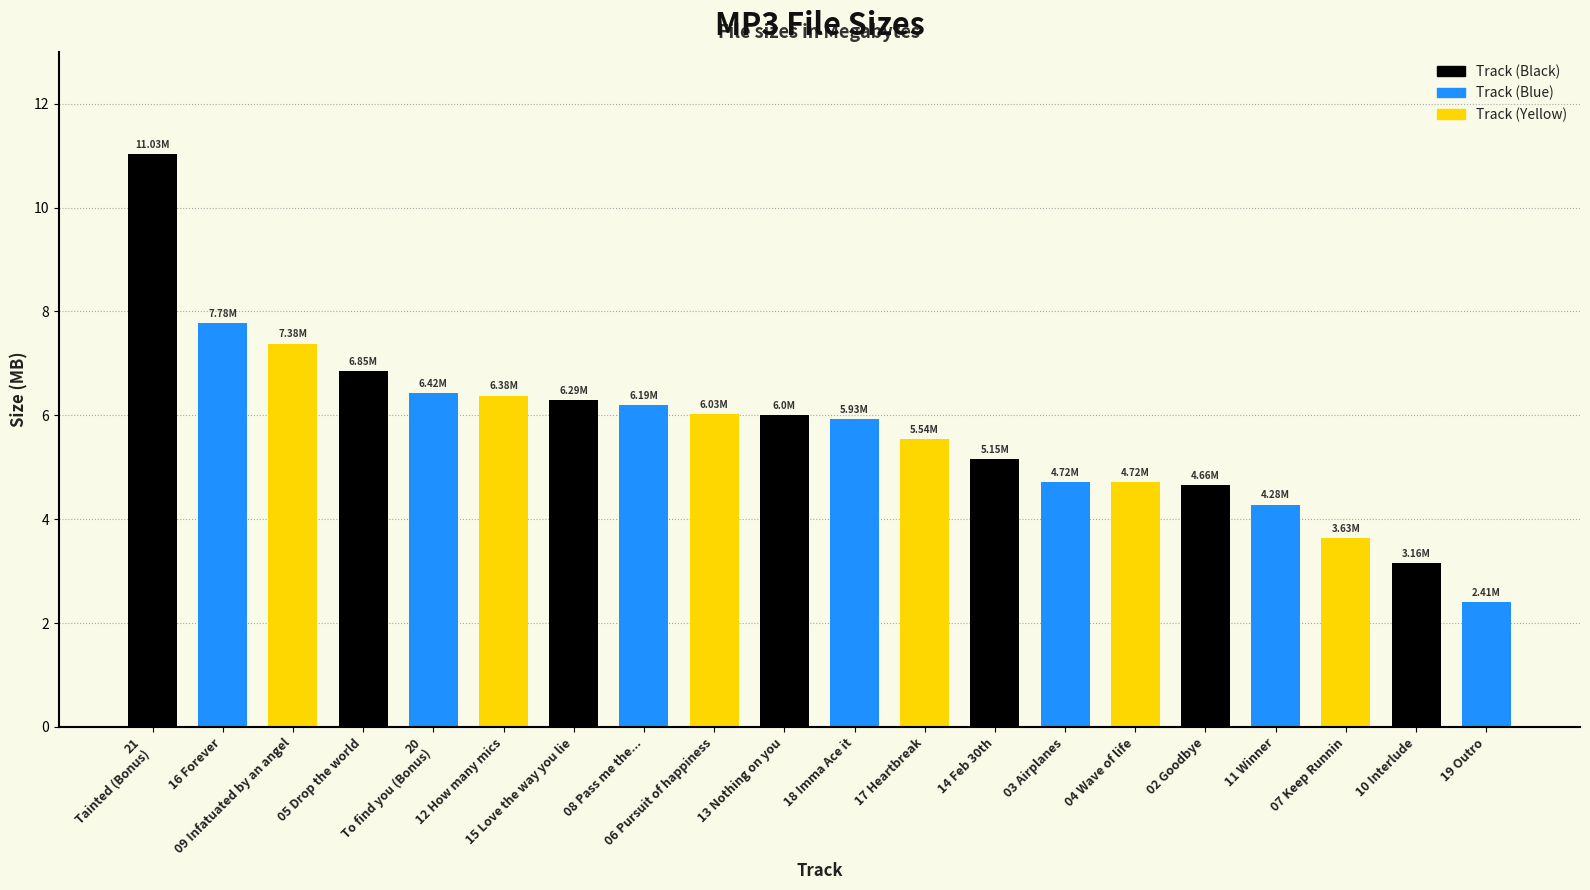

Is it true that the value at 04 Wave of life is 8.0?

False